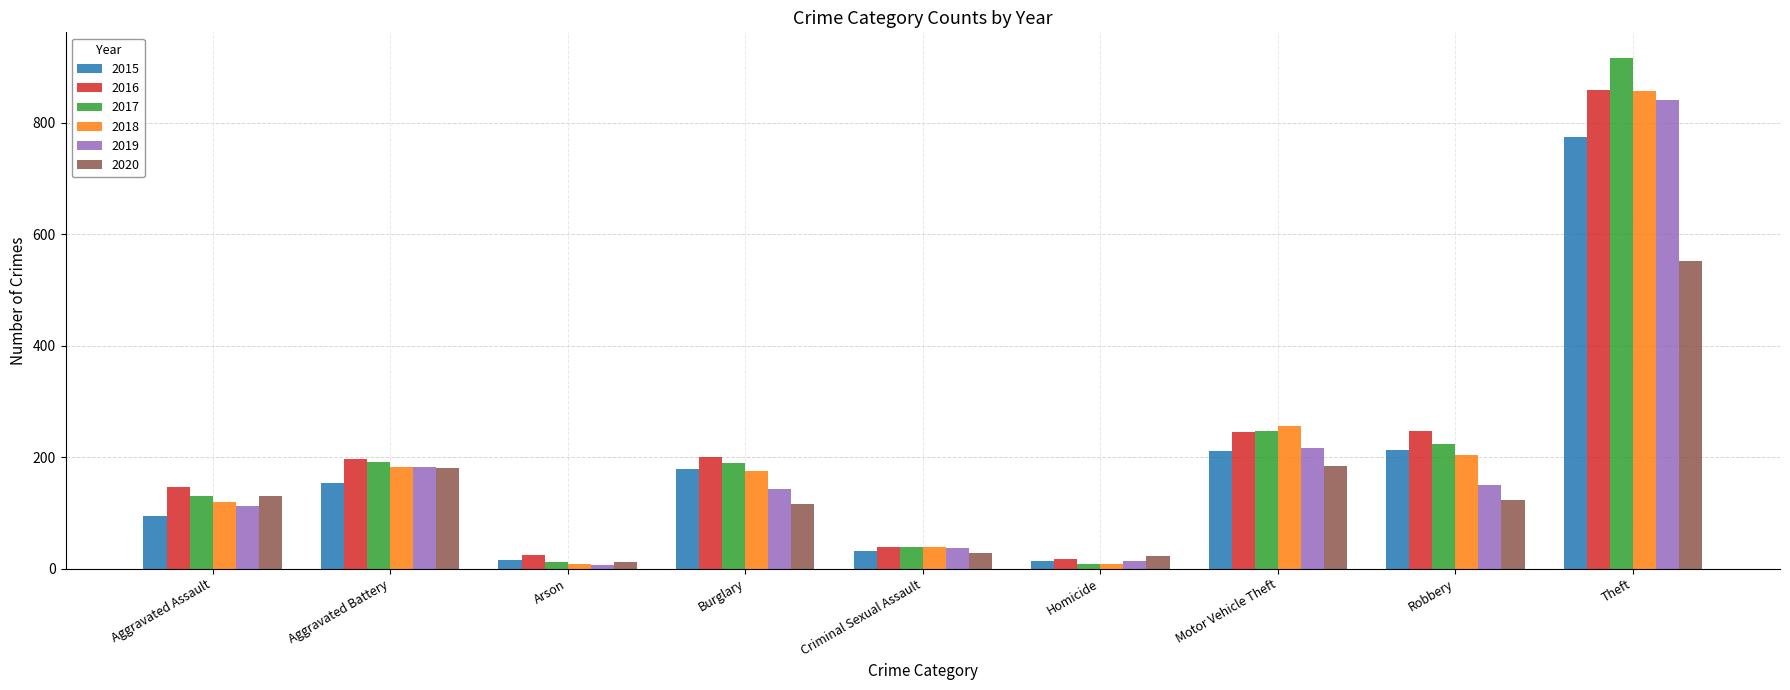

What are all the series names shown in the legend?

2015, 2016, 2017, 2018, 2019, 2020